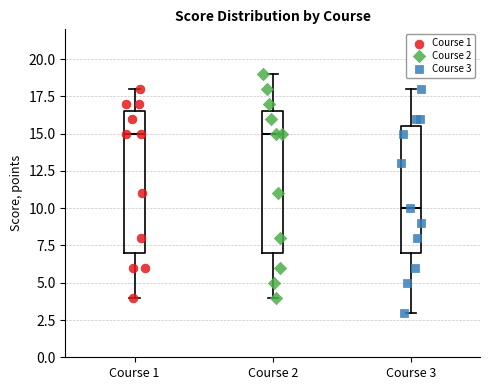

Reading left to right, read every box against the y-axis: the position of its median line, the range the box covers, and the ends of its whiskers. The values are not printed on the chart, so give them approximately, as read against the axis.

Course 1: median 15.0, box 7.0 to 16.5, whiskers 4.0 to 18.0
Course 2: median 15.0, box 7.0 to 16.5, whiskers 4.0 to 19.0
Course 3: median 10.0, box 7.0 to 15.5, whiskers 3.0 to 18.0